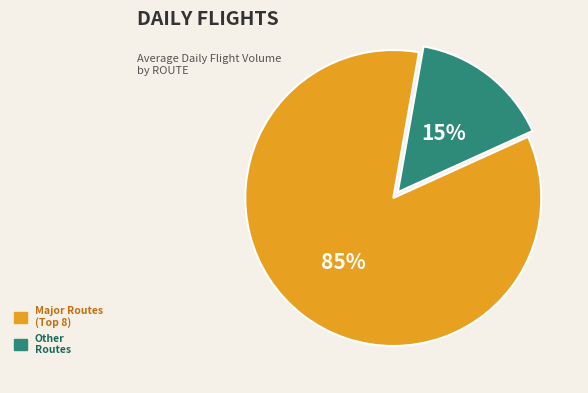

What percentage is the Other Routes slice, to the nearest percent?

15%